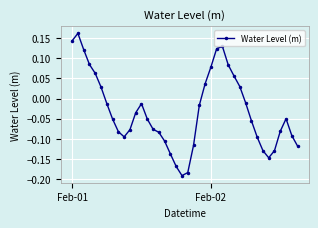

What is the difference between the second highest and minimum values?

0.3